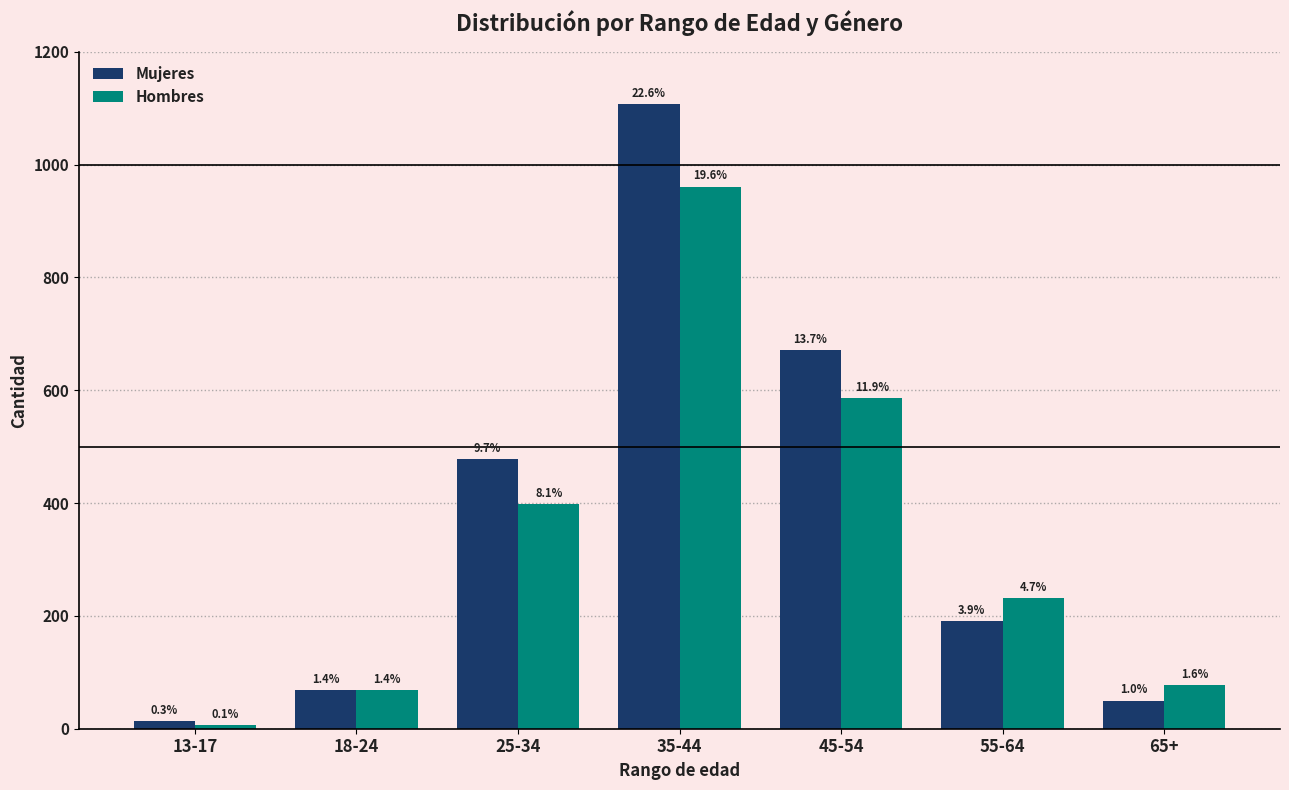

Are the bars horizontal?

No